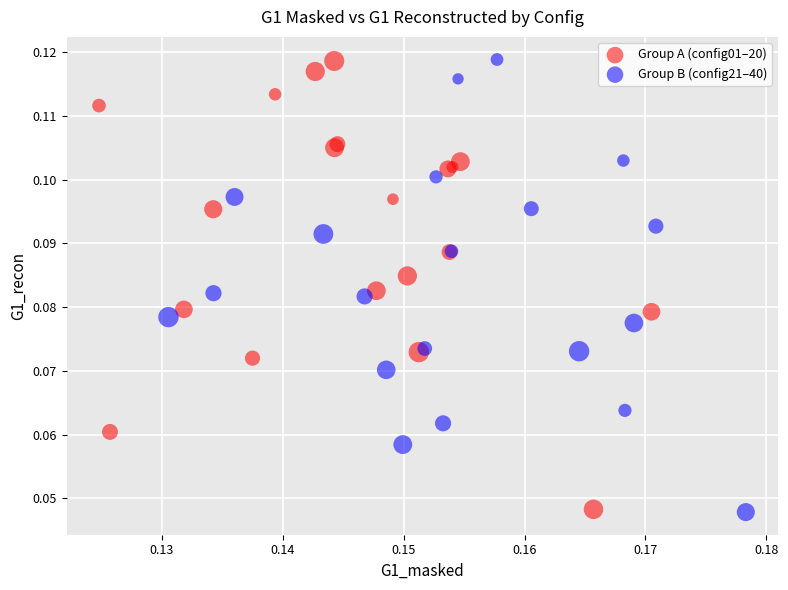

What are all the series names shown in the legend?

Group A (config01–20), Group B (config21–40)